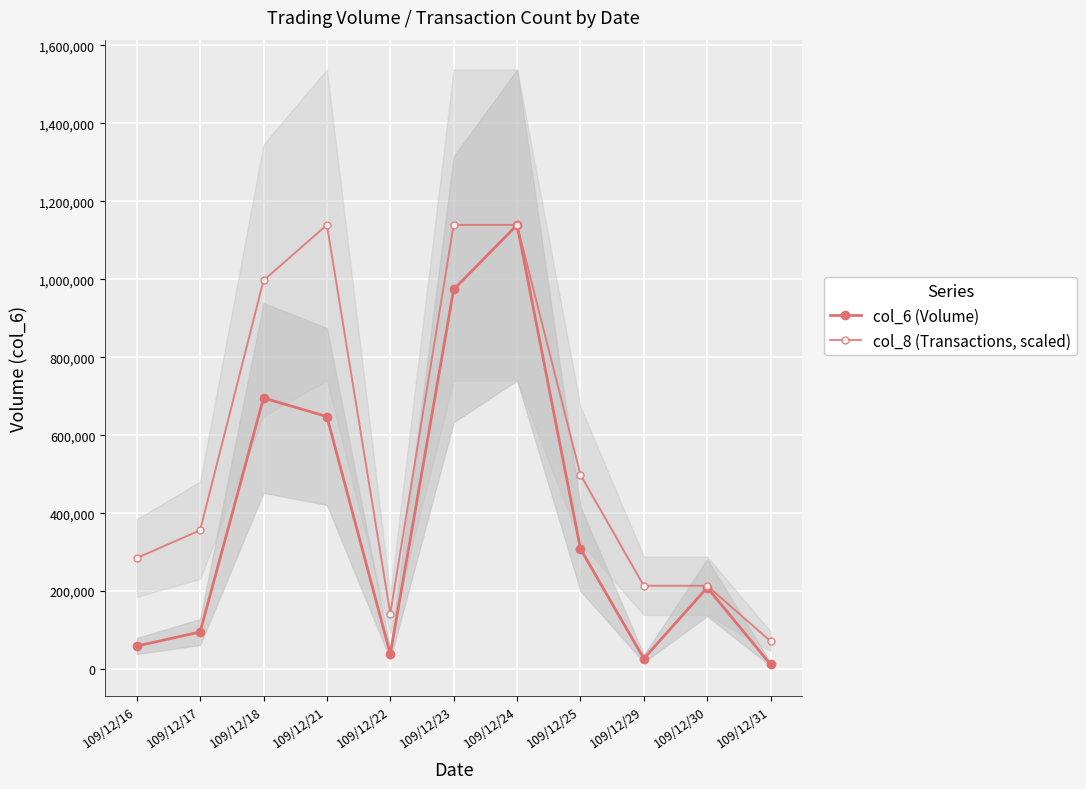

Between 109/12/25 and 109/12/30, which series saw the biggest shift?

col_8 (Transactions, scaled)